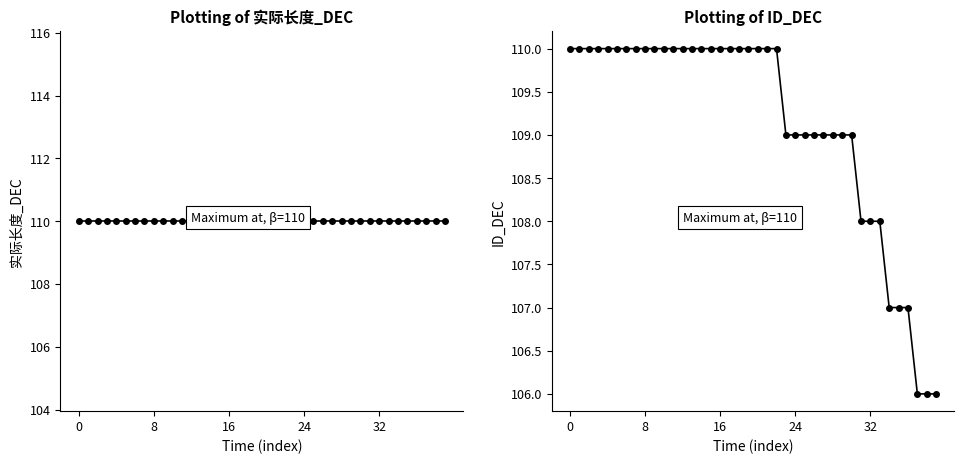

Reading left to right, extract all data points from this chart.

实际长度_DEC: 110	110	110	110	110	110	110	110	110	110	110	110	110	110	110	110	110	110	110	110	110	110	110	110	110	110	110	110	110	110	110	110	110	110	110	110	110	110	110	110
ID_DEC: 110	110	110	110	110	110	110	110	110	110	110	110	110	110	110	110	110	110	110	110	110	110	110	109	109	109	109	109	109	109	109	108	108	108	107	107	107	106	106	106